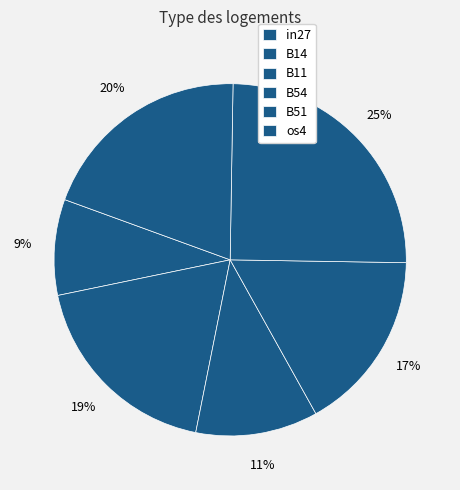

True or false: os4 accounts for 20% of the total.

True